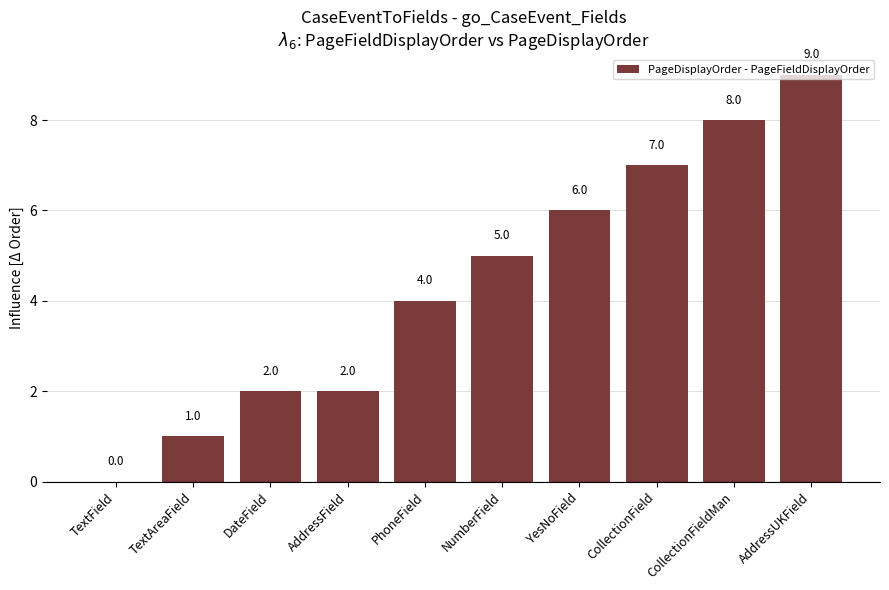

What is the sum of the values at CollectionFieldMan and AddressField?

10